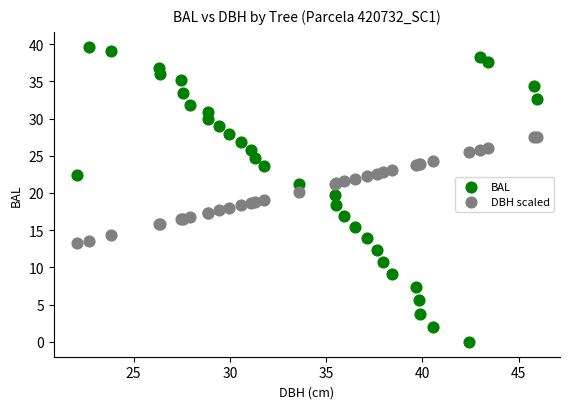

Which series has the widest spread of Y values?

BAL